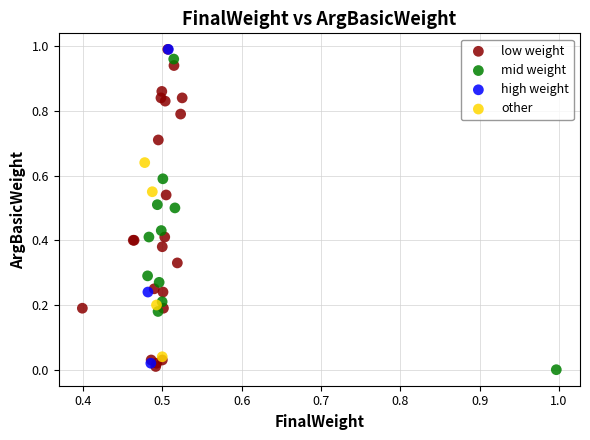

What are all the series names shown in the legend?

low weight, mid weight, high weight, other